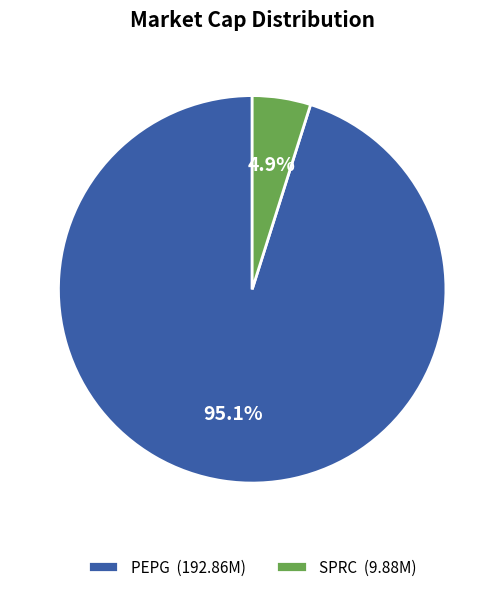

Is it true that SPRC is 5% of the pie?

True